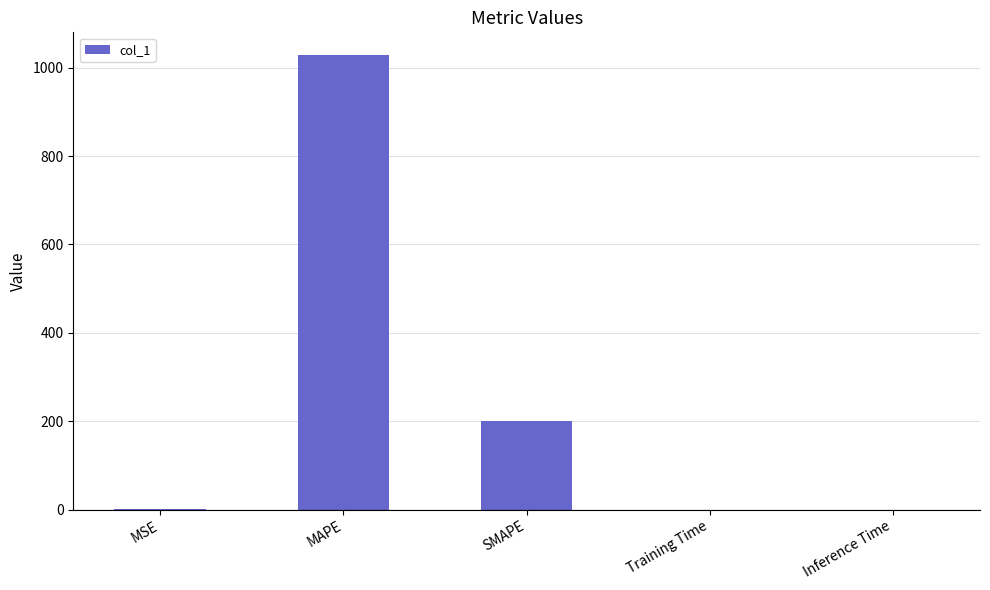

What is the sum of all values?

1229.0